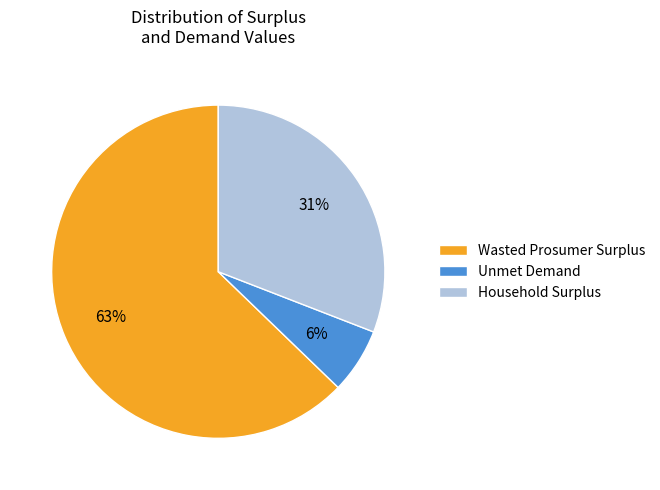

What is the smallest slice in the pie chart?

Unmet Demand